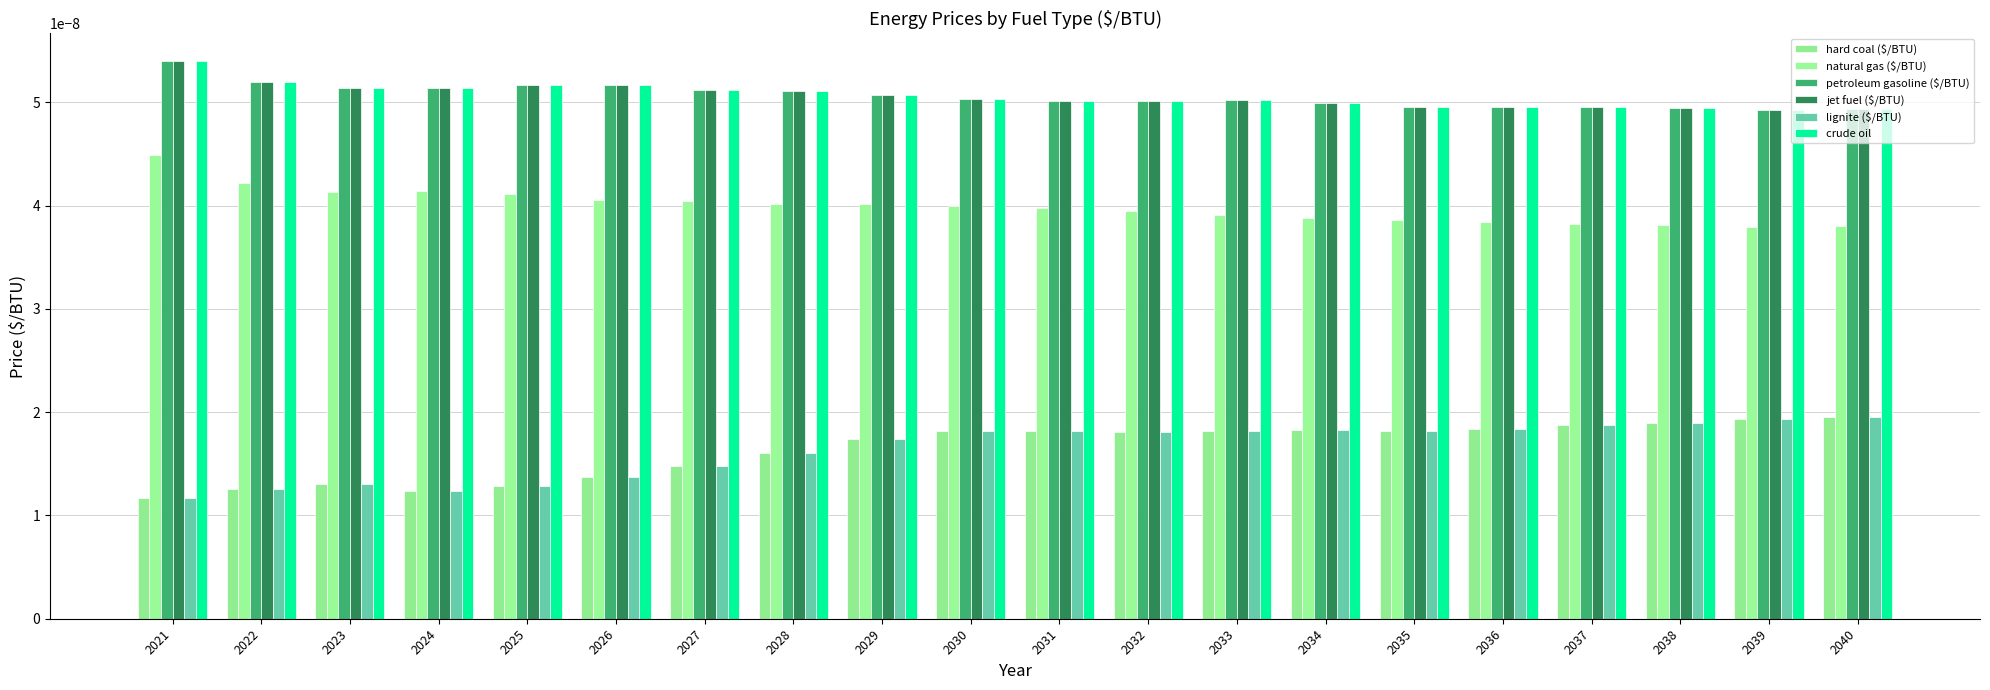

Which series has the largest range (max minus min)?

hard coal ($/BTU)